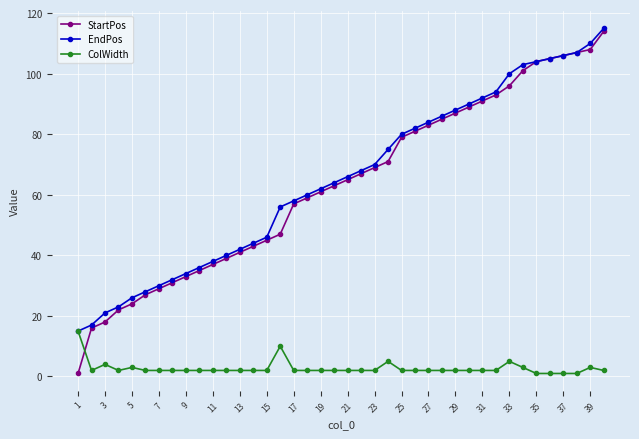

Which series has the largest range (max minus min)?

StartPos